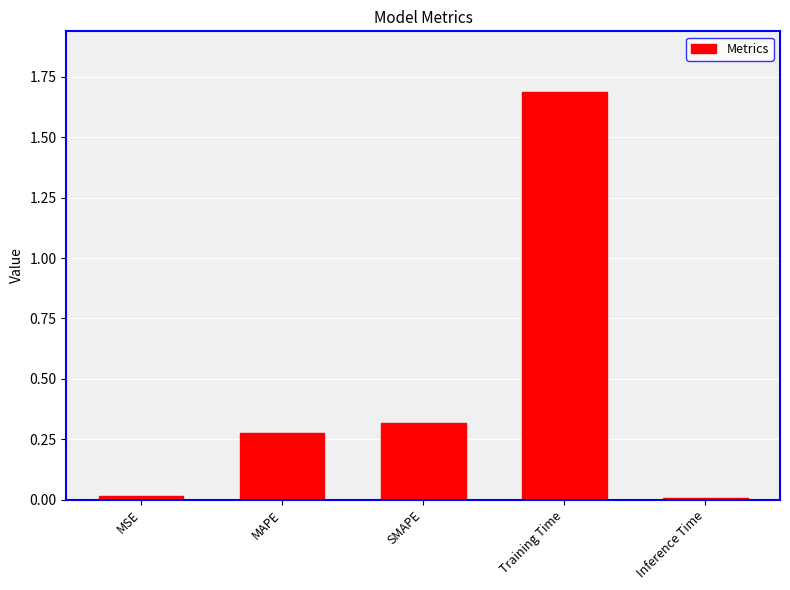

What is the difference between the maximum and second lowest values?

1.7